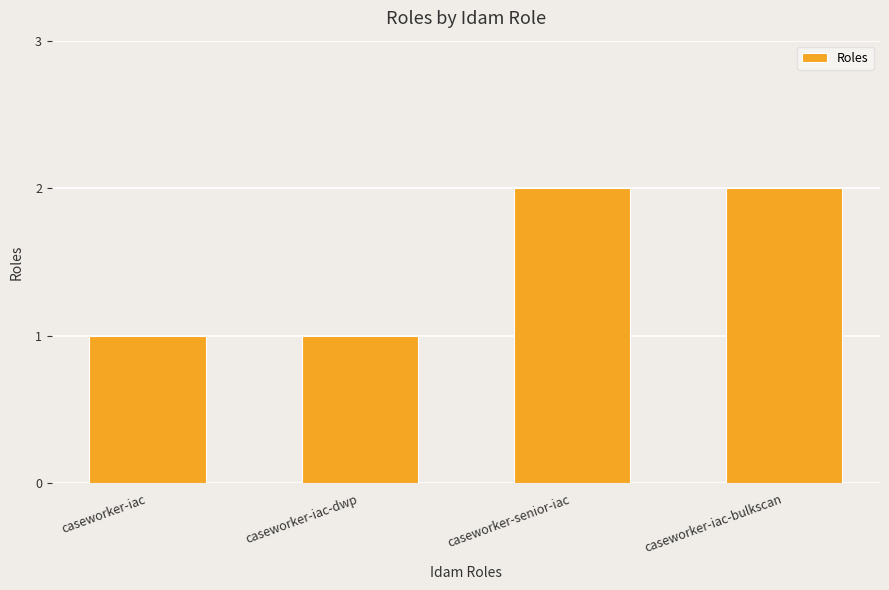

What is the minimum value shown in the chart?

1